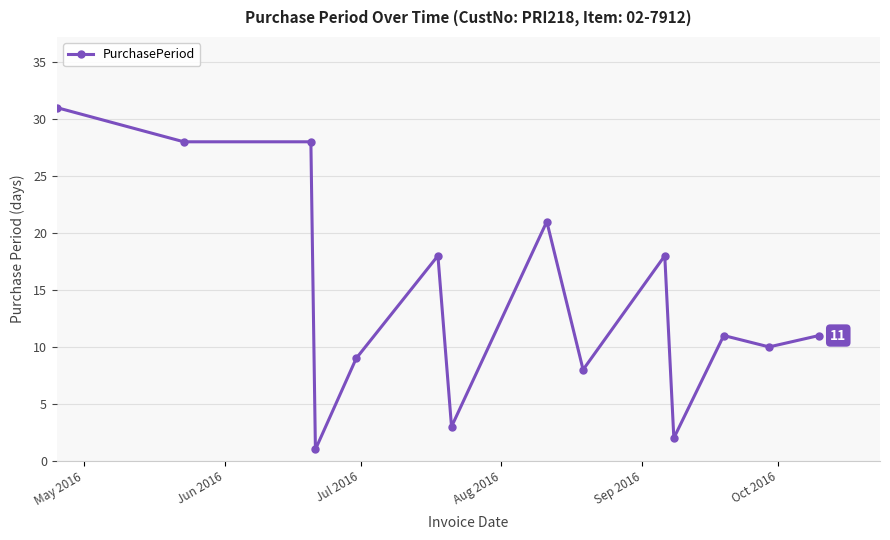

What is the value of the 11th point from the left?

2